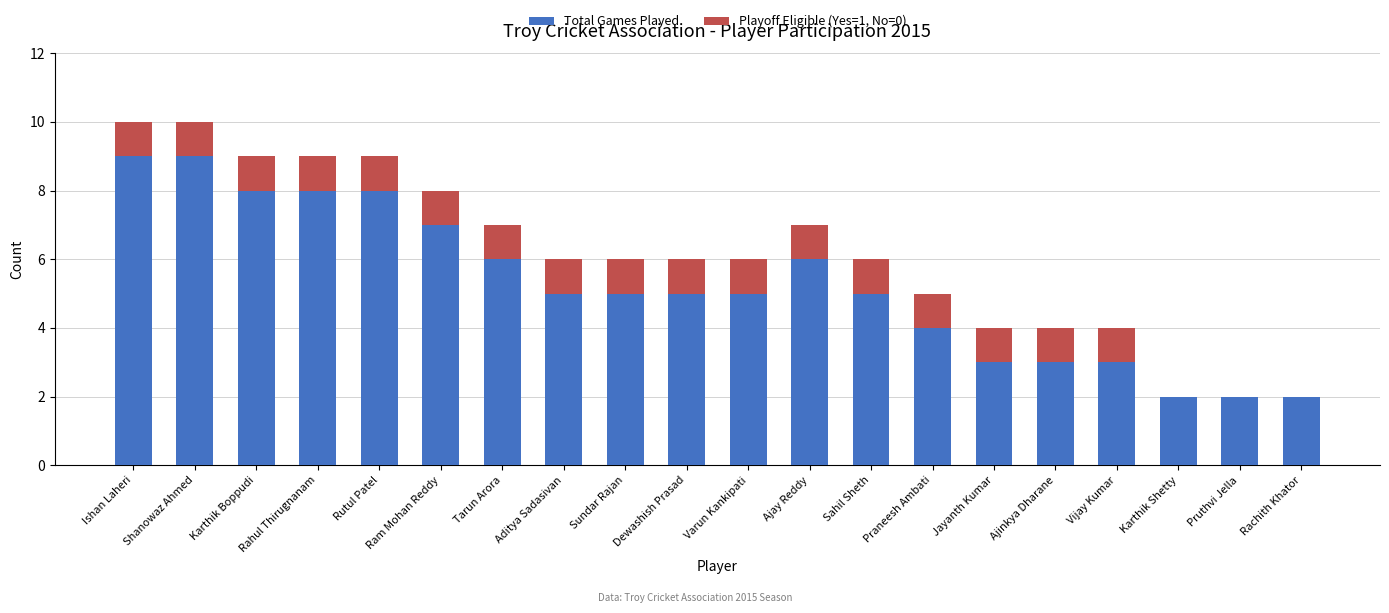

What is the total value across all series at Ishan Laheri?

10